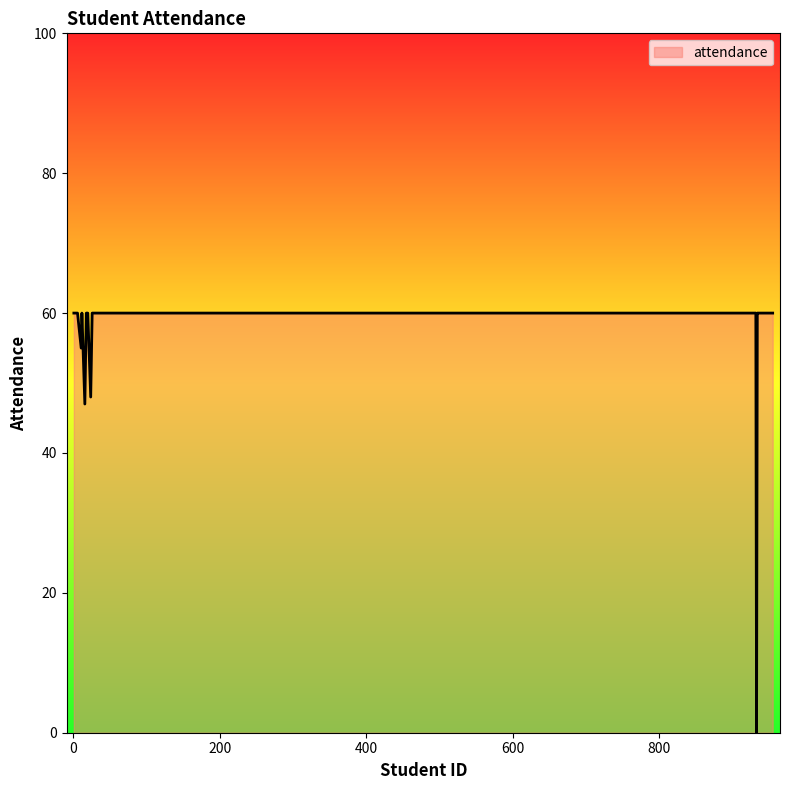

Count the number of data series in this chart.

1